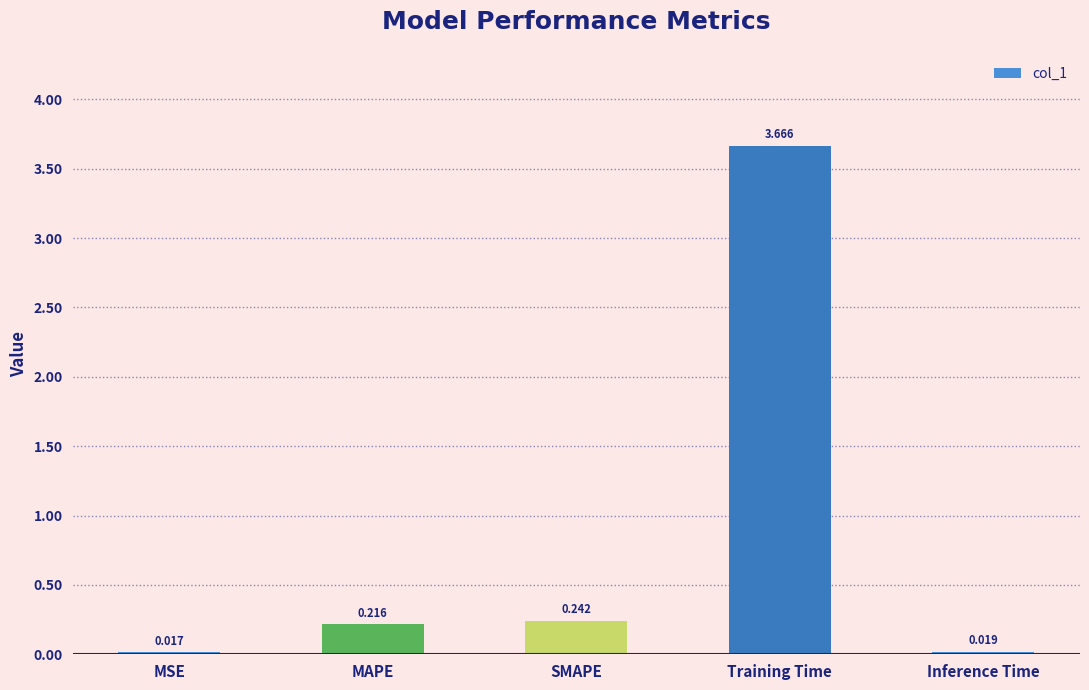

What is the difference between the maximum and minimum values?

3.6